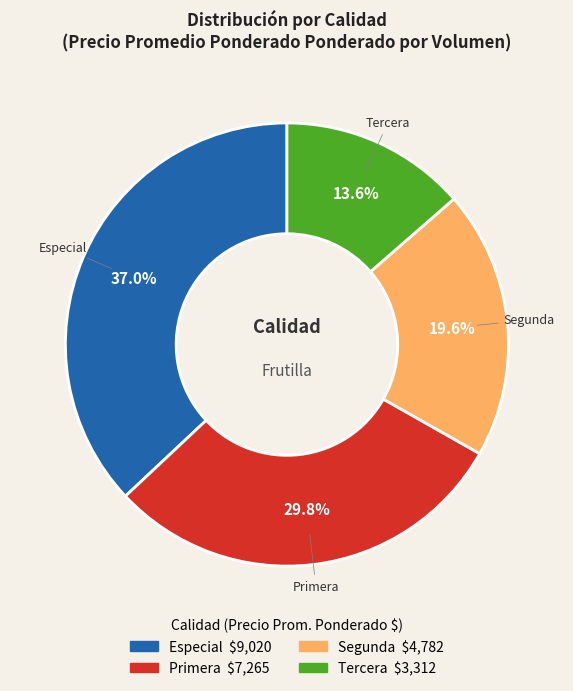

To the nearest percent, what is the average slice percentage?

25%